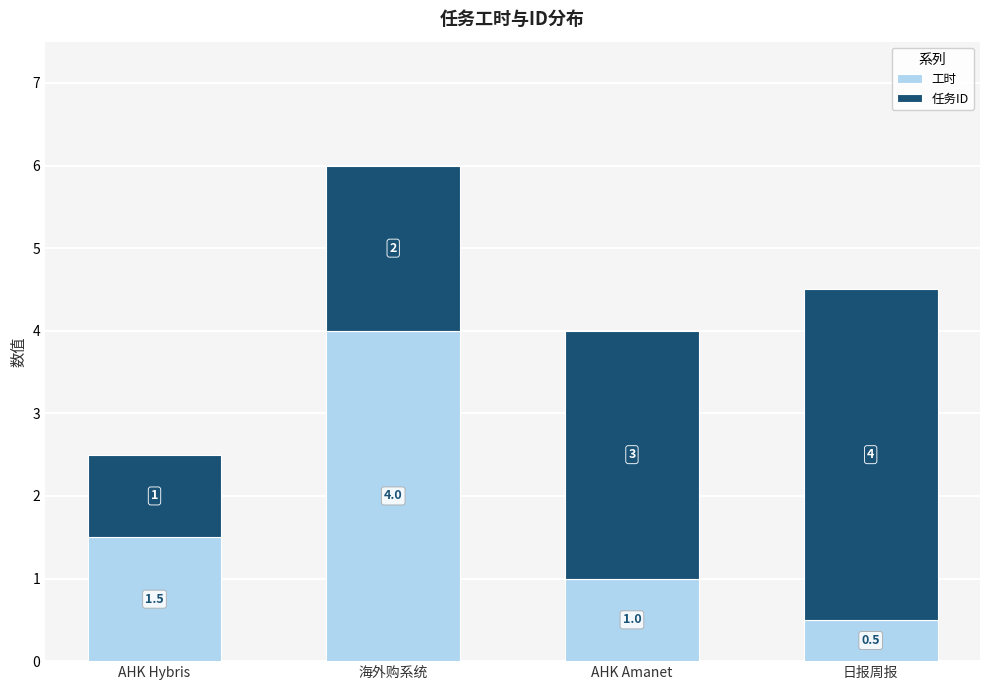

The value of 工时 at 海外购系统 is 1.4. True or false?

False